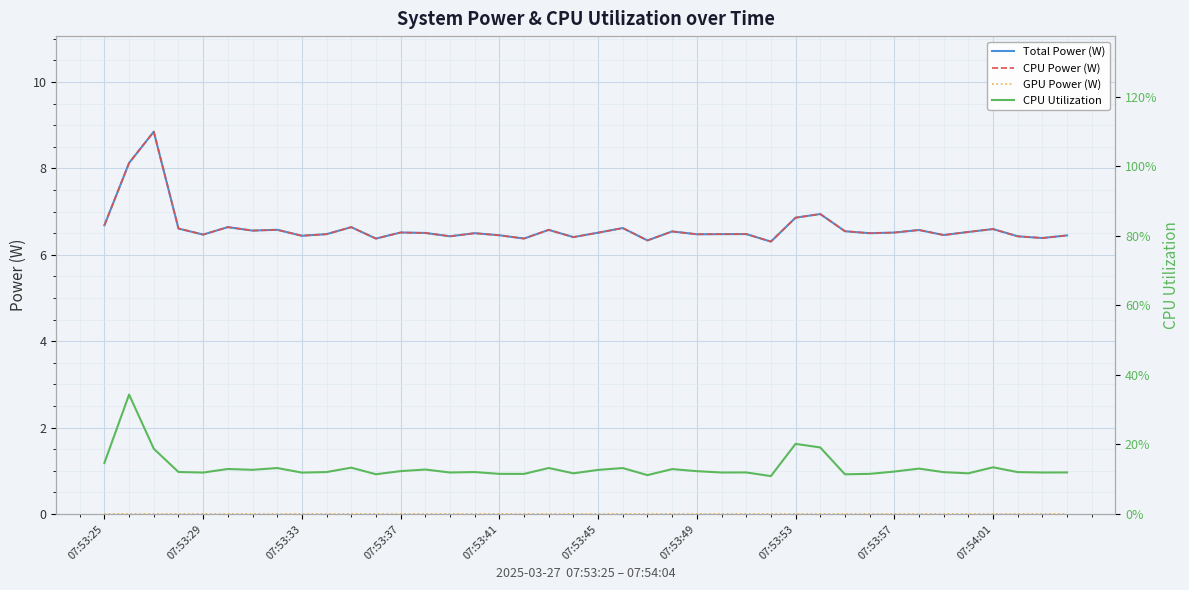

Where is GPU Power (W) nearest to the value 0?

07:53:25